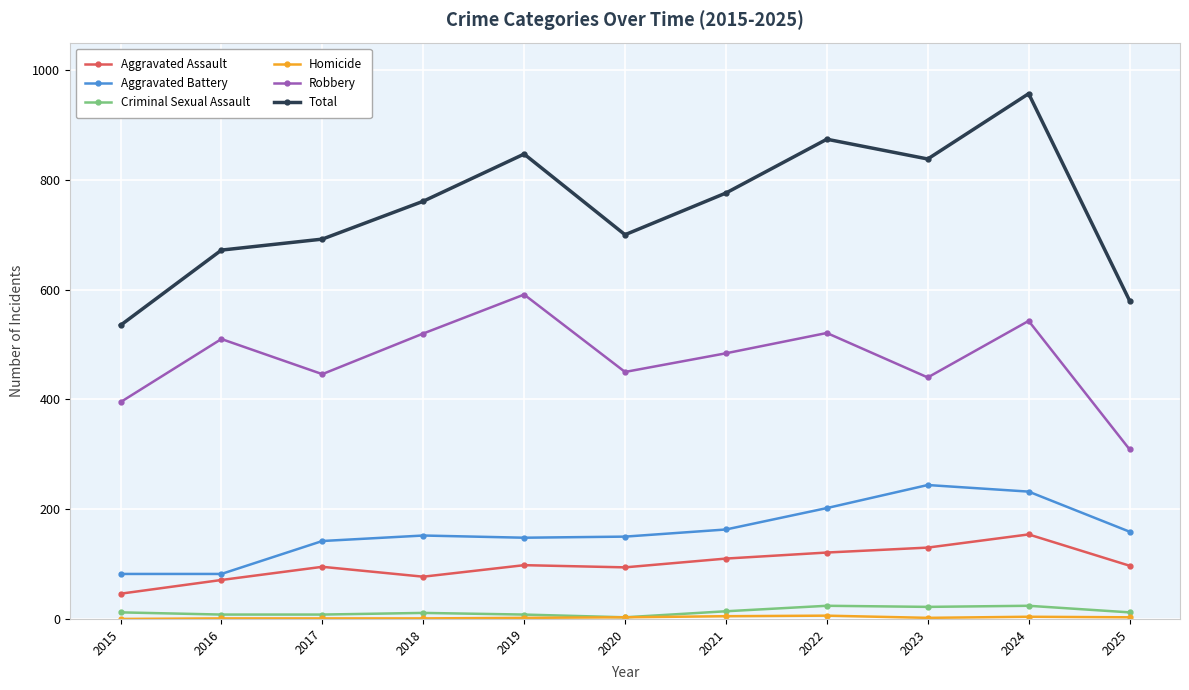

Which series has the largest range (max minus min)?

Total